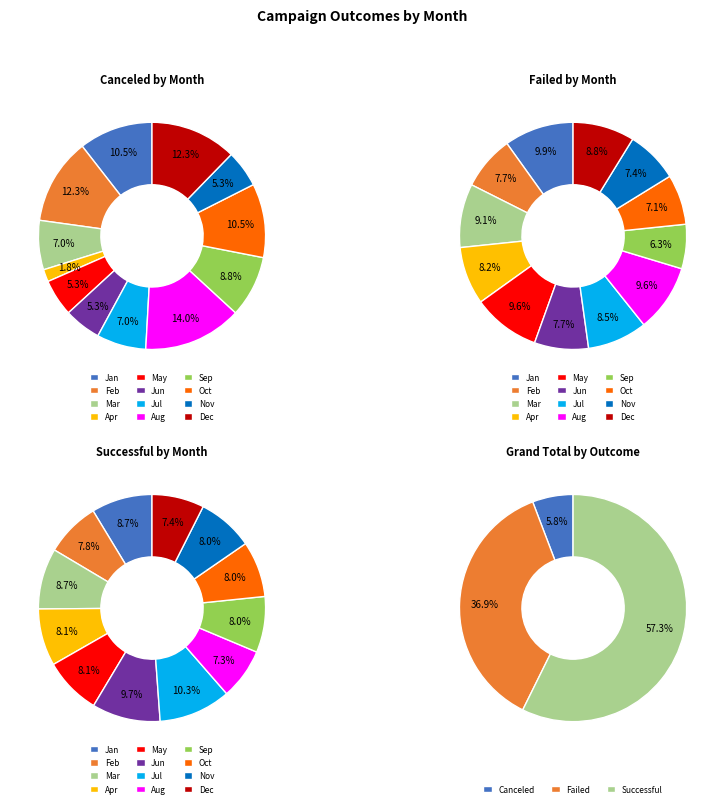

To the nearest percent, what is the average slice percentage?

8%